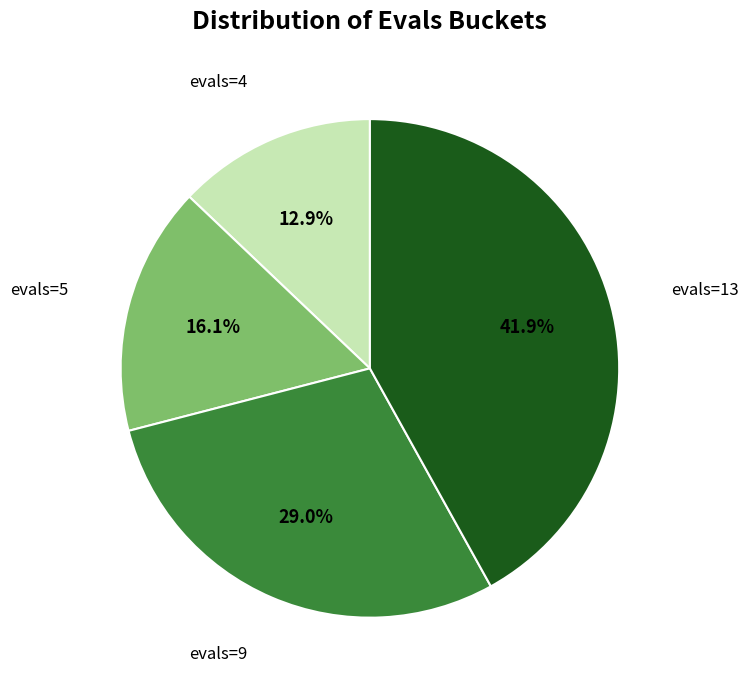

Is there a majority slice in this chart?

No